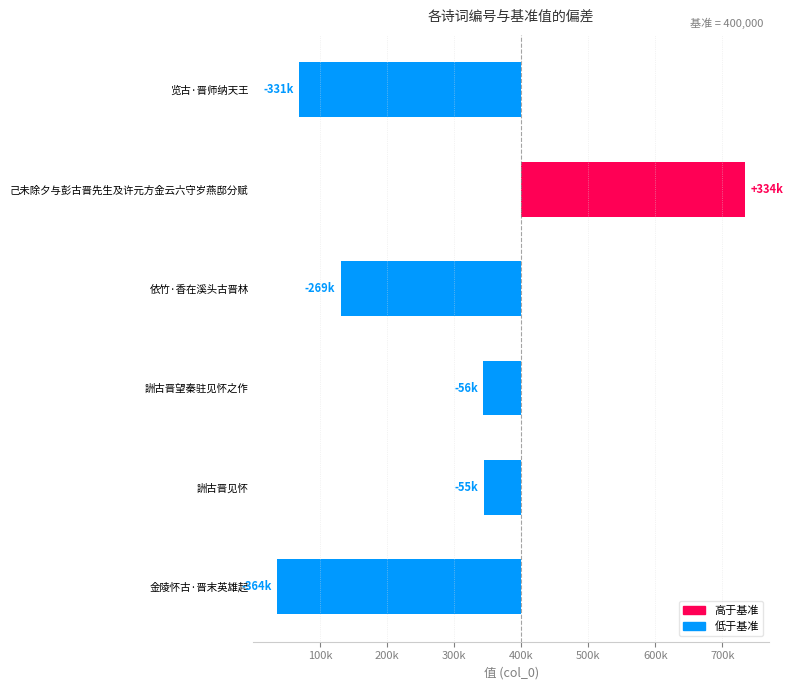

How many data points are above -56184?

2